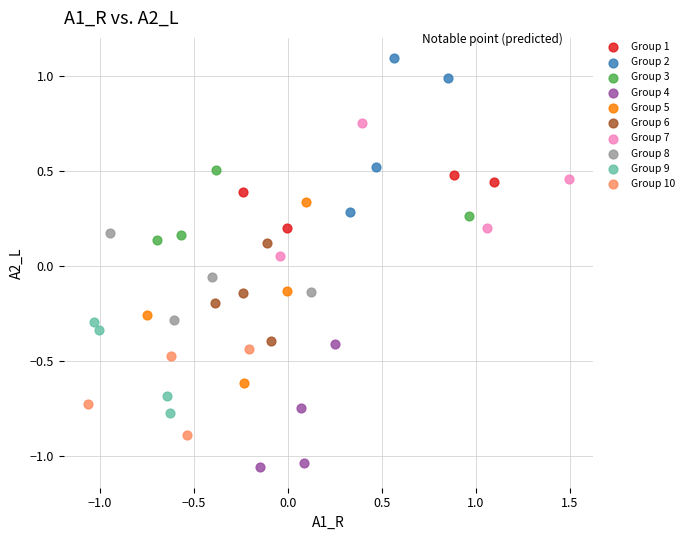

What are all the series names shown in the legend?

Group 1, Group 2, Group 3, Group 4, Group 5, Group 6, Group 7, Group 8, Group 9, Group 10